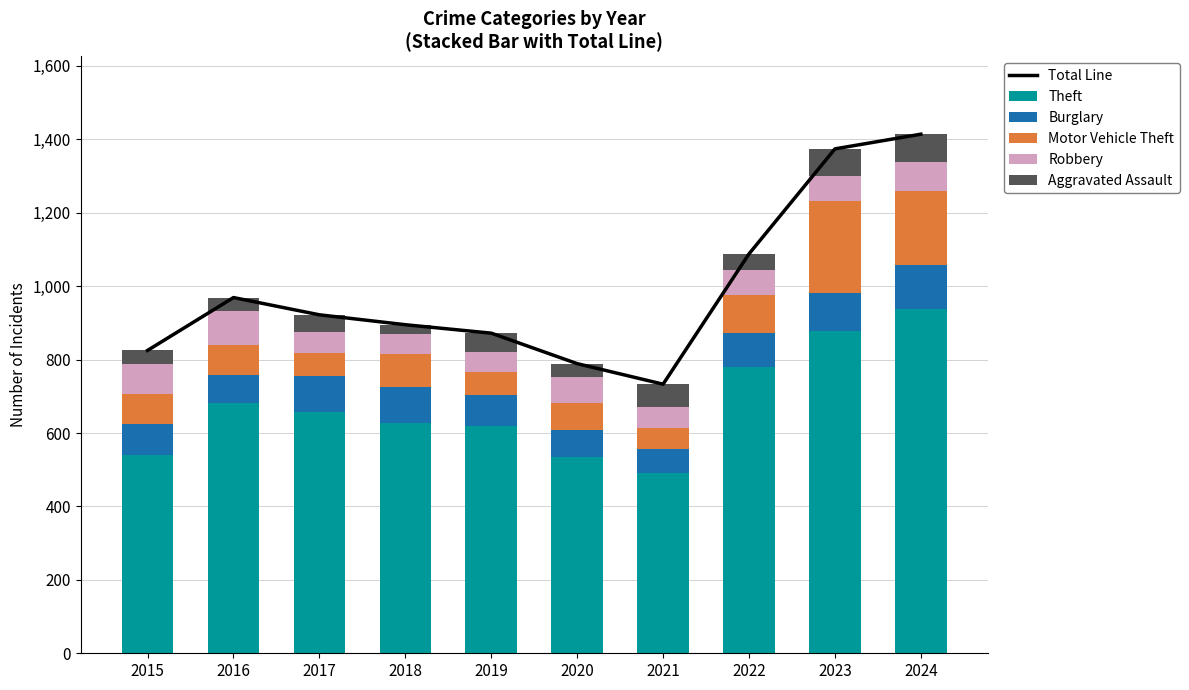

At which label does Theft reach its peak?

2024